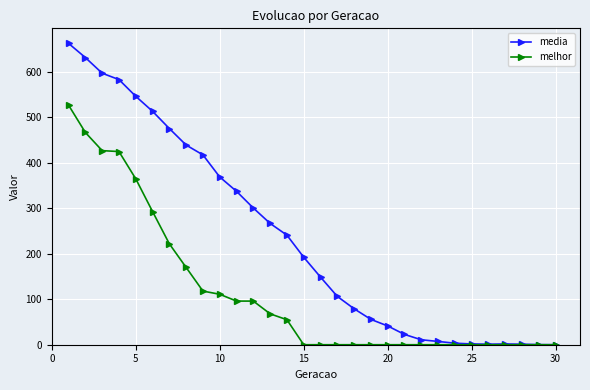

Which series has the largest total across all categories?

media